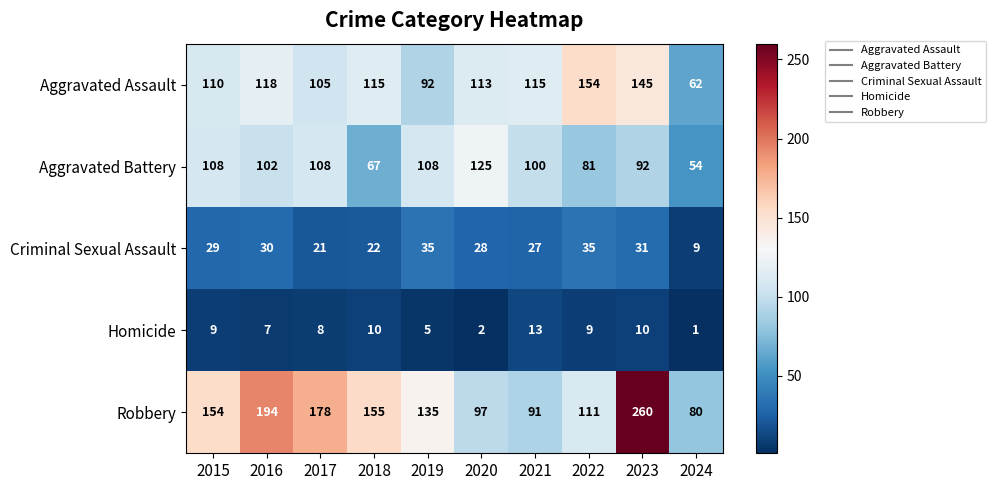

Where is Robbery nearest to the value 170?

2017